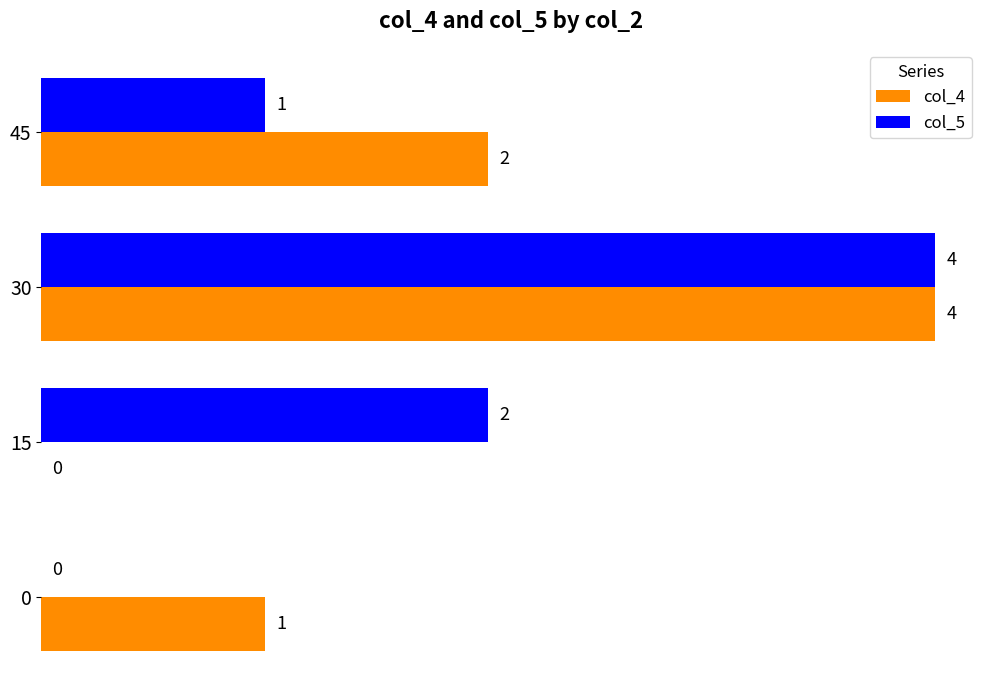

Count the number of categories in the chart.

4